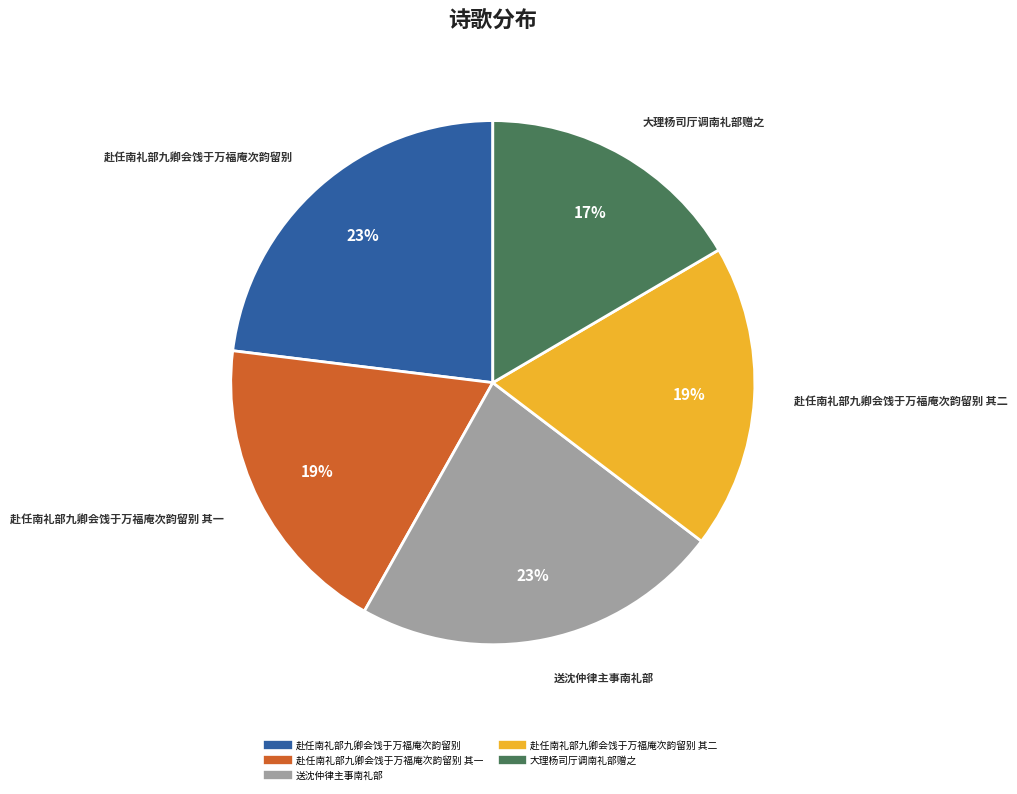

Is there any slice that represents more than half of the pie?

No